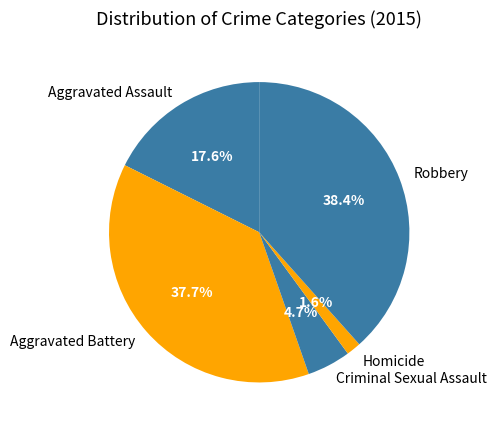

To the nearest percent, what is the difference between the largest and smallest slice percentages?

37%